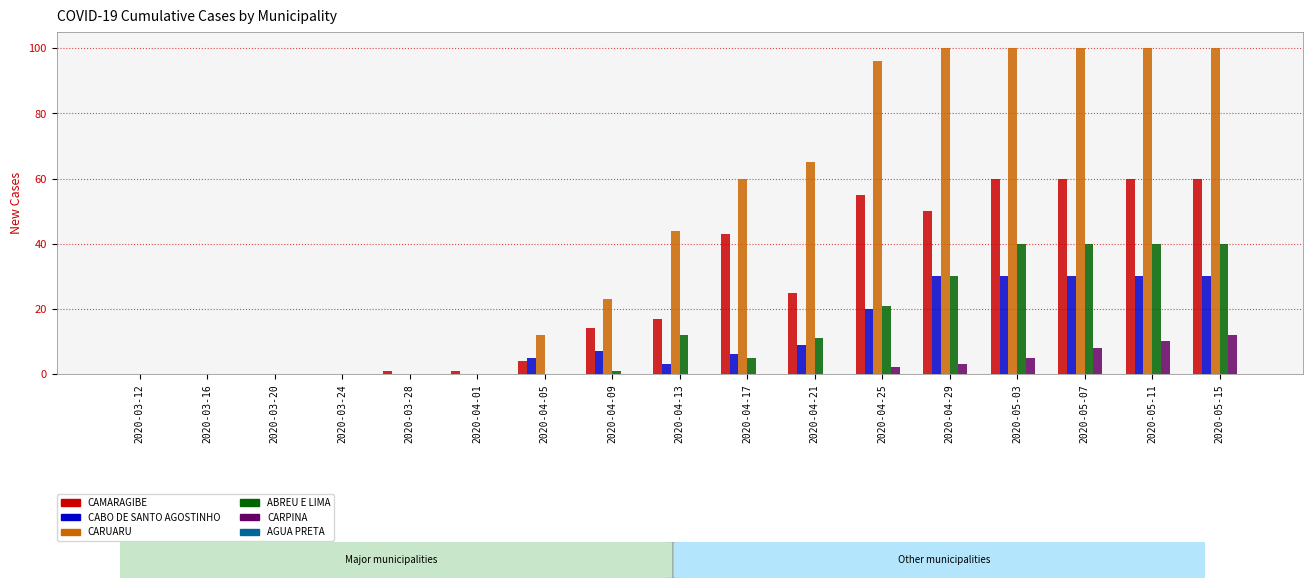

How many categories are shown in the chart?

17